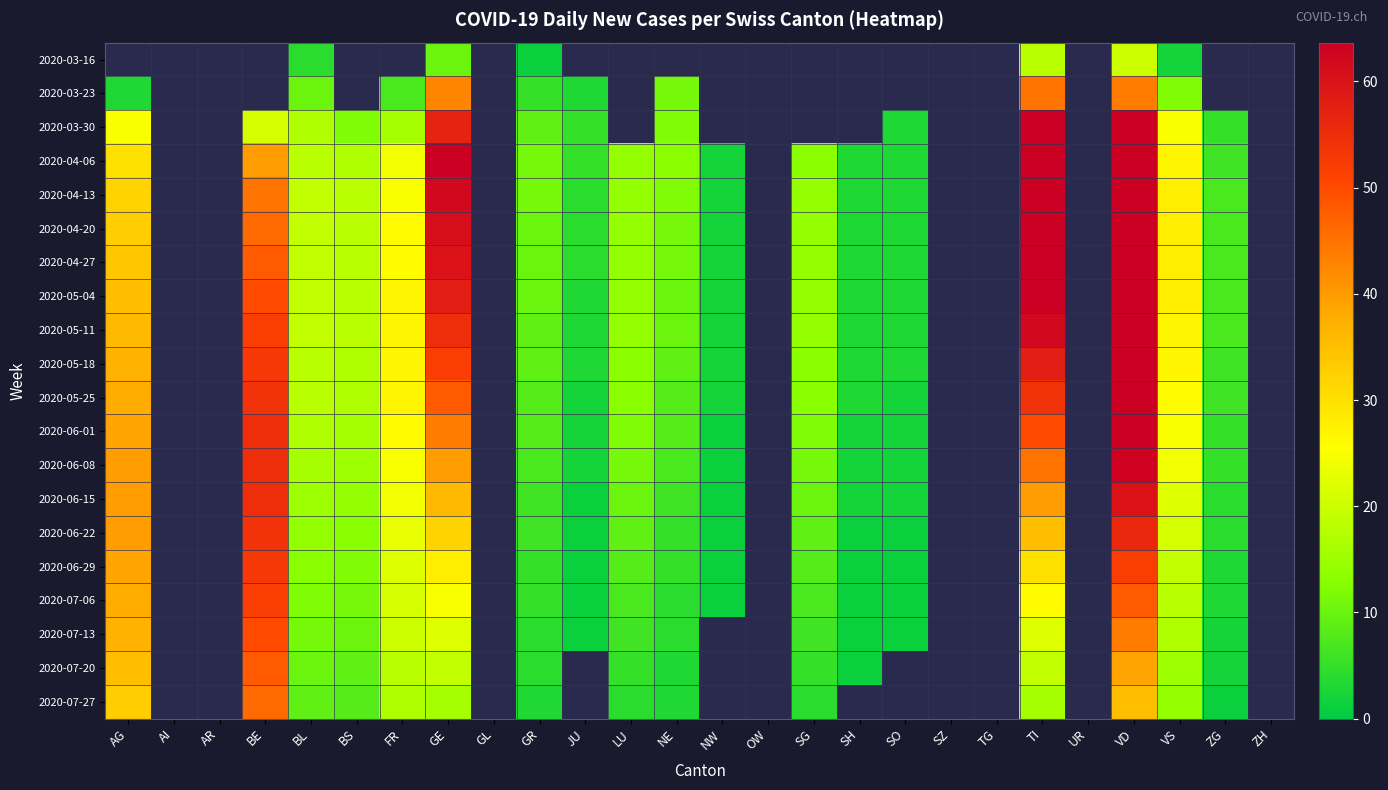

Is it true that 2020-06-22 equals 70.4 at AG?

False